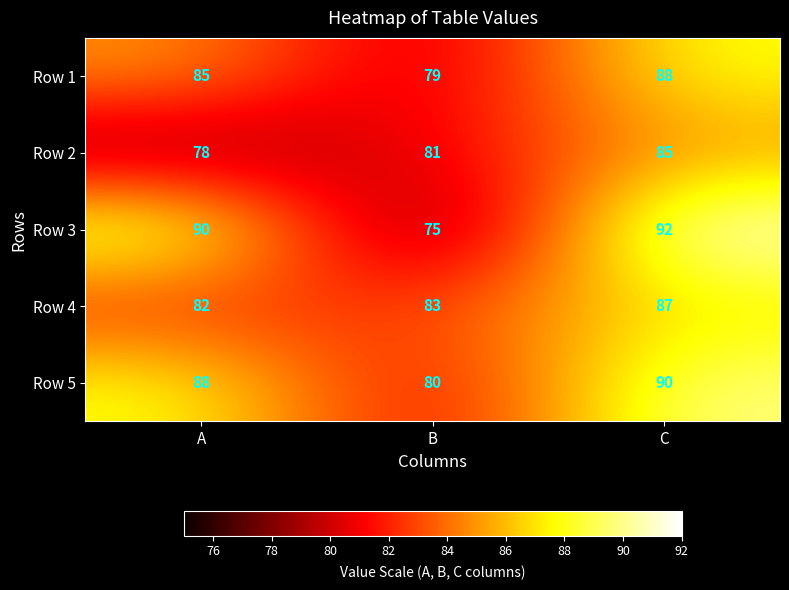

Reading left to right, extract all data points from this chart.

Row 1: 85	79	88
Row 2: 78	81	85
Row 3: 90	75	92
Row 4: 82	83	87
Row 5: 88	80	90